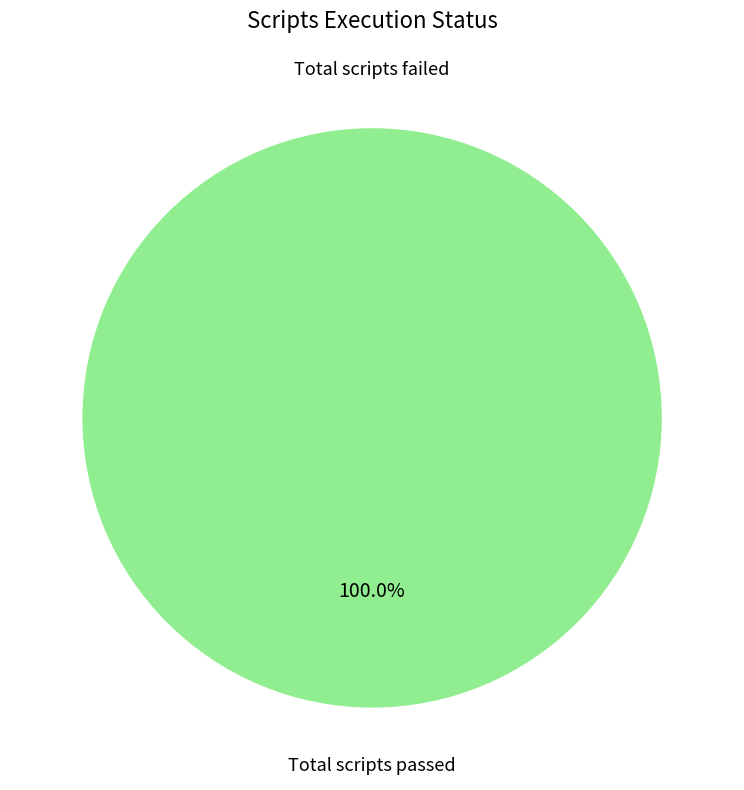

Combined, what portion of the pie is Total scripts failed and Total scripts passed?

100.0%